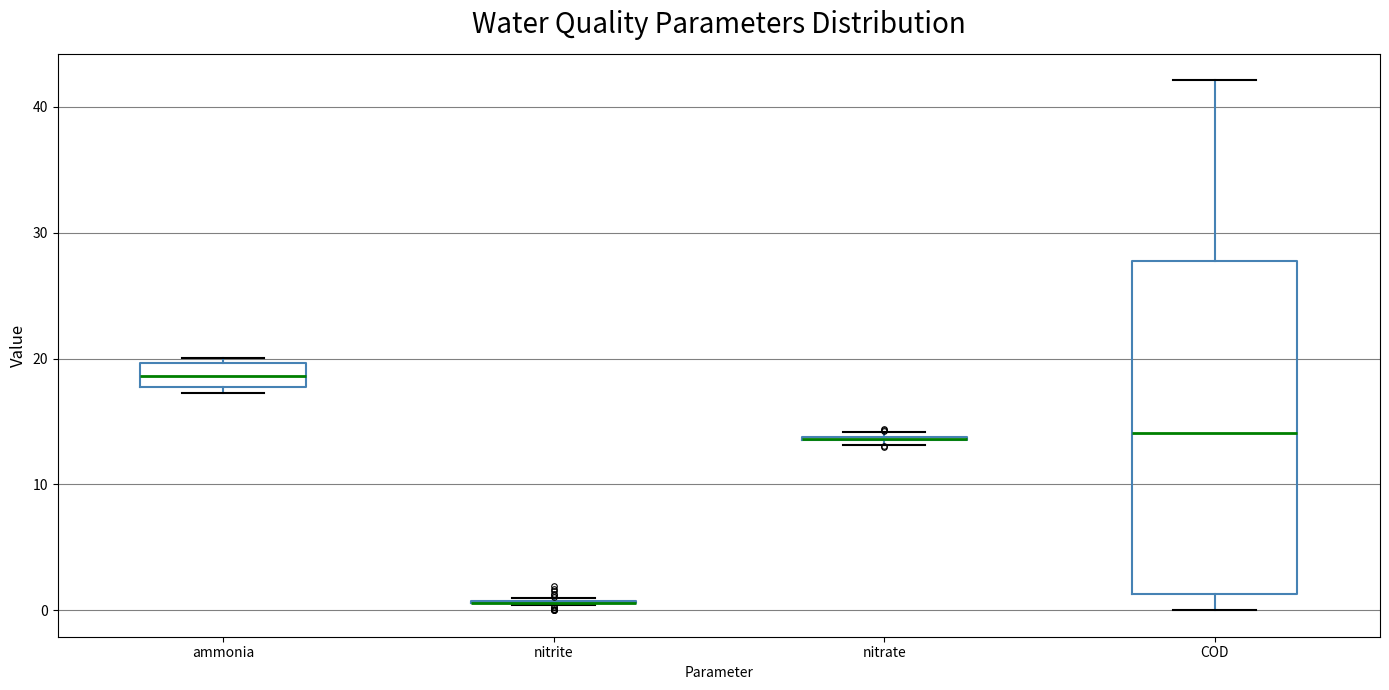

Reading left to right, transcribe this box plot: for each box, give where its median line is, the range the box spans, and where its two whiskers end, as read against the y-axis. The values are not printed on the chart, so give them approximately, as read against the axis.

ammonia: median 19, box 18 to 20, whiskers 17 to 20 (just above the box's upper edge)
nitrite: box collapsed to a line at 1, whiskers 0 to 1
nitrate: box collapsed to a line at 14, whiskers 13 to 14
COD: median 14, box 1 to 28, whiskers 0 to 42